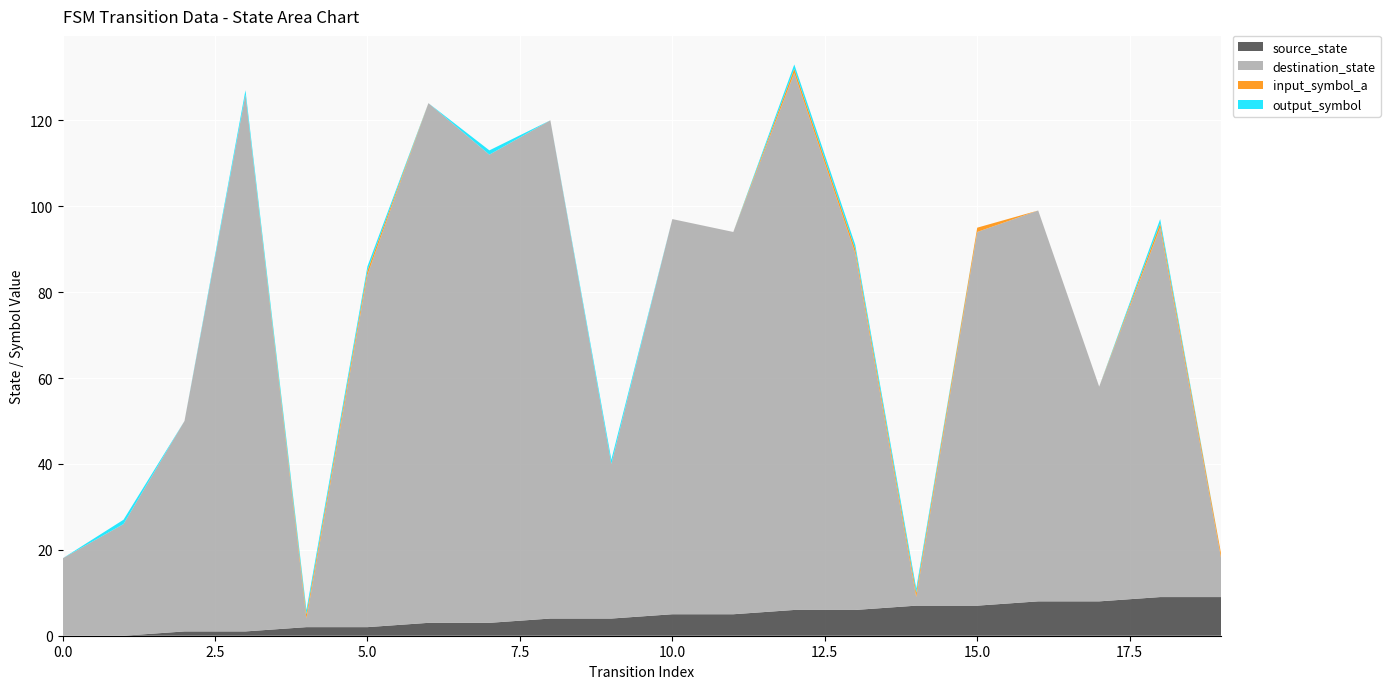

Reading left to right, extract all data points from this chart.

source_state: 0	0	1	1	2	2	3	3	4	4	5	5	6	6	7	7	8	8	9	9
destination_state: 18	26	49	125	2	82	121	109	116	36	92	89	125	83	2	87	91	50	86	9
input_symbol_a: 0	0	0	0	1	1	0	0	0	0	0	0	1	1	1	1	0	0	1	1
output_symbol: 0	1	0	1	1	1	0	1	0	1	0	0	1	1	1	0	0	0	1	0